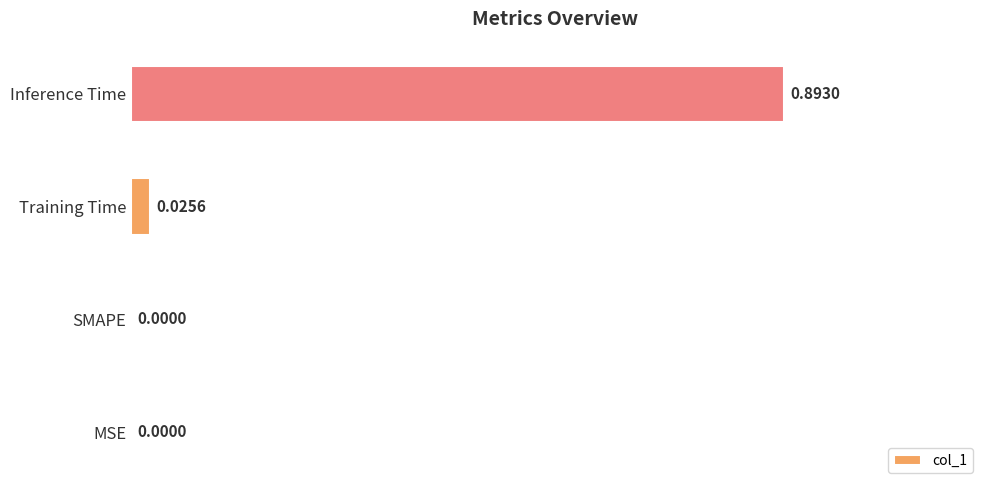

Which category has the highest value across all series?

Inference Time